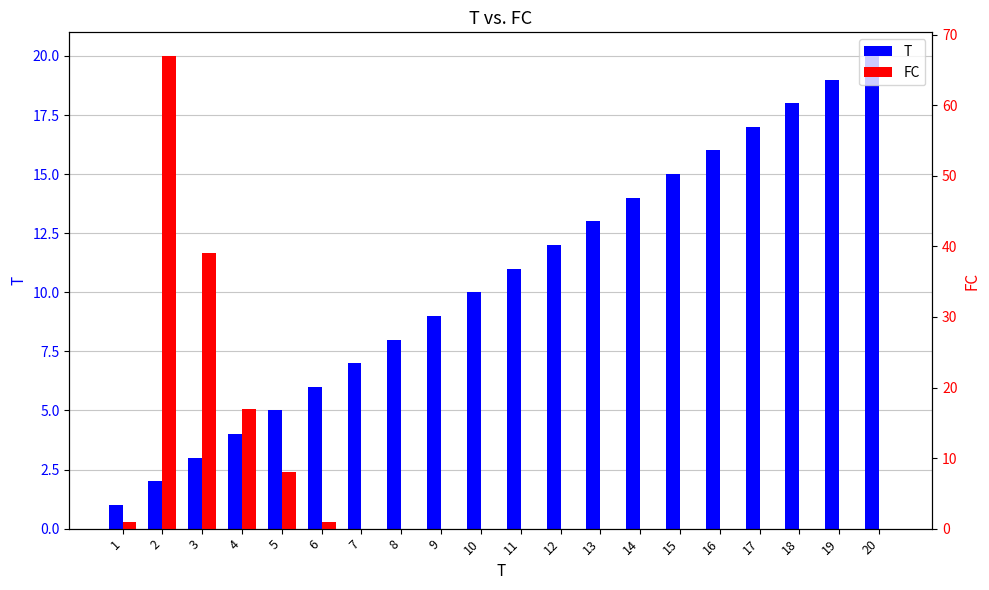

Rank the series by their maximum value, from highest to lowest.

FC, T